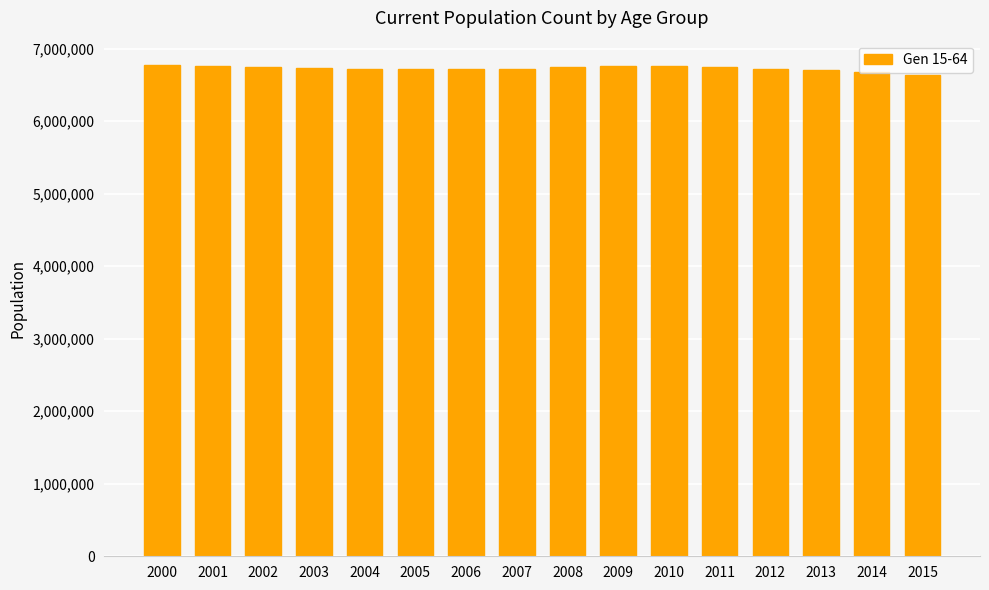

What is the sum of the values at 2005 and 2011?

13461972